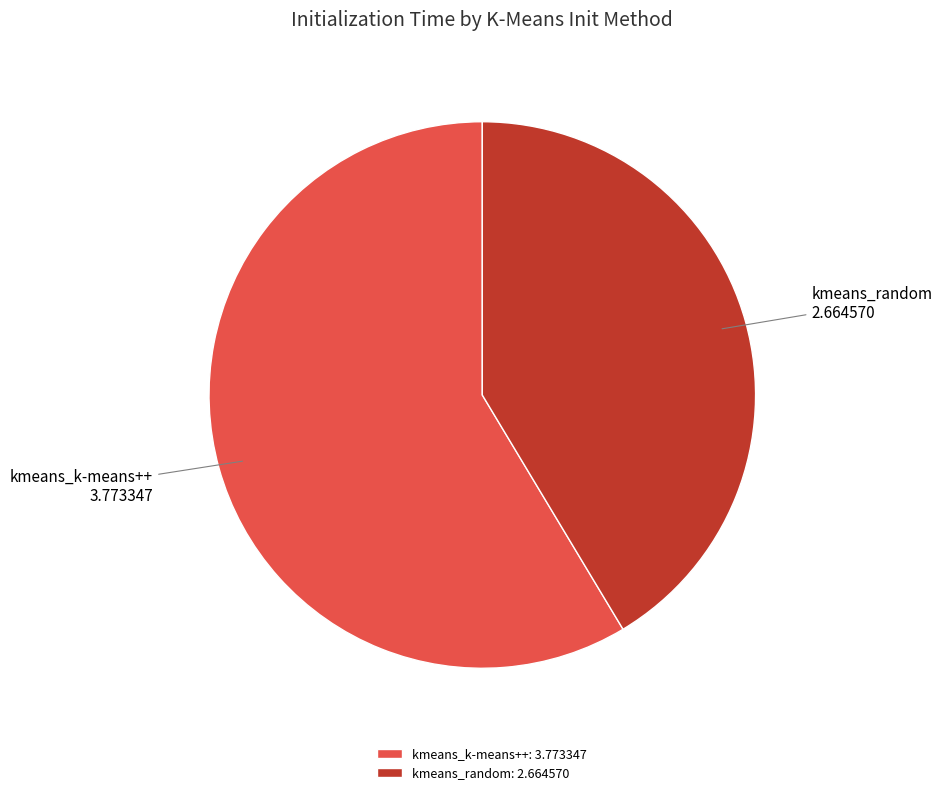

How many segments does this pie chart have?

2